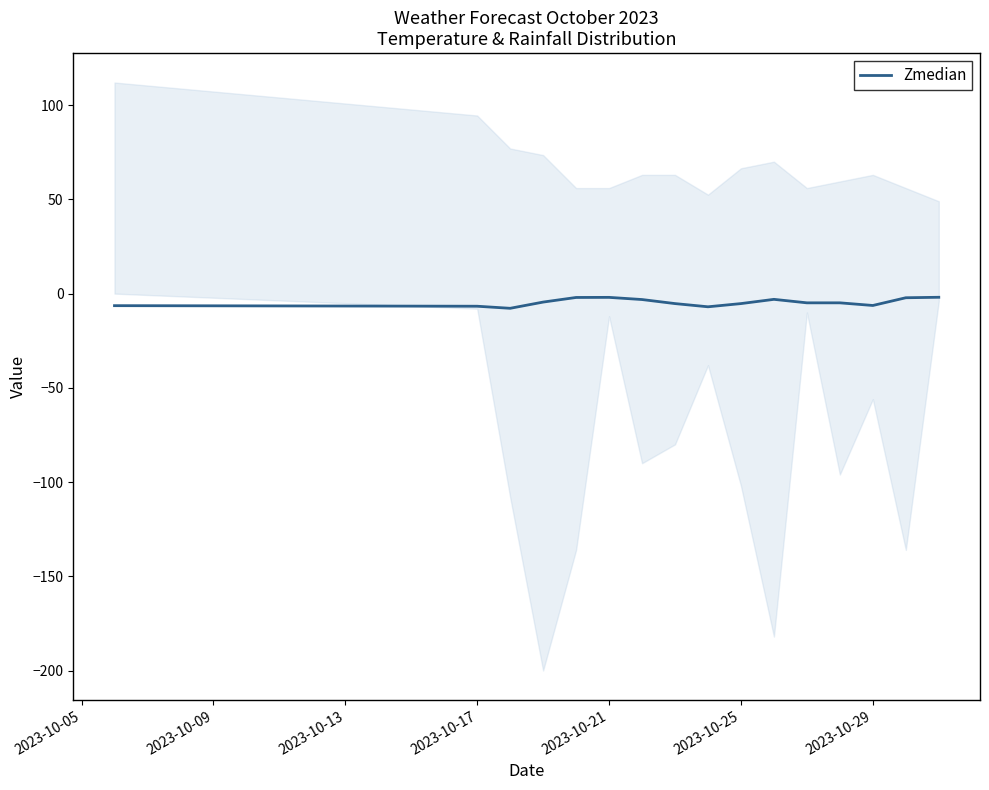

Is it true that Zmedian equals -2.0 at 2023-10-21?

True